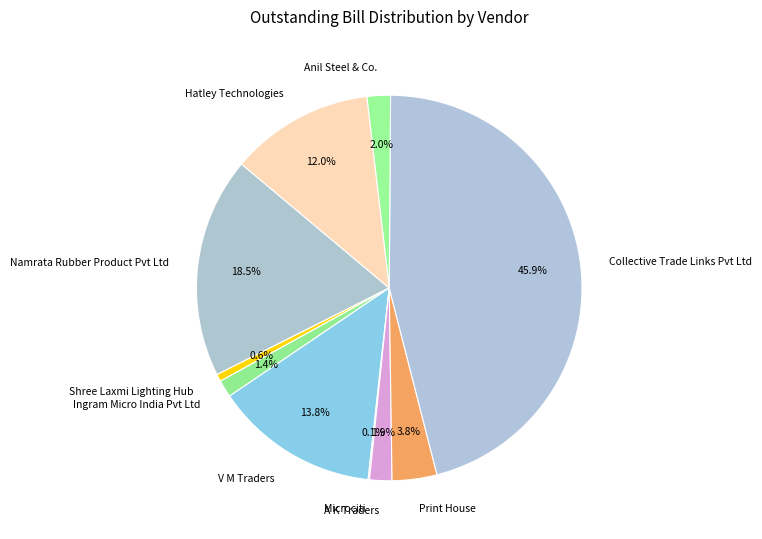

Approximately how many times larger is the value at Anil Steel & Co. compared to A K Traders?

1.1